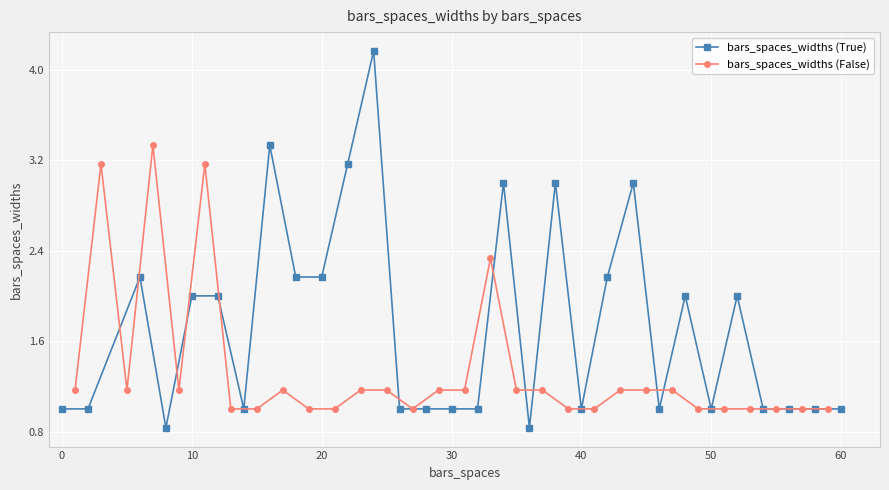

List the series in order of their overall mean, highest first.

bars_spaces_widths (True), bars_spaces_widths (False)